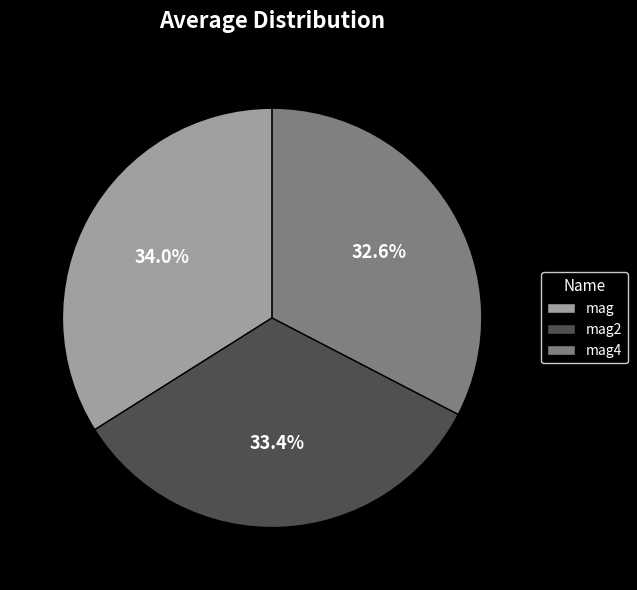

Rank the categories by value from lowest to highest.

mag4, mag2, mag